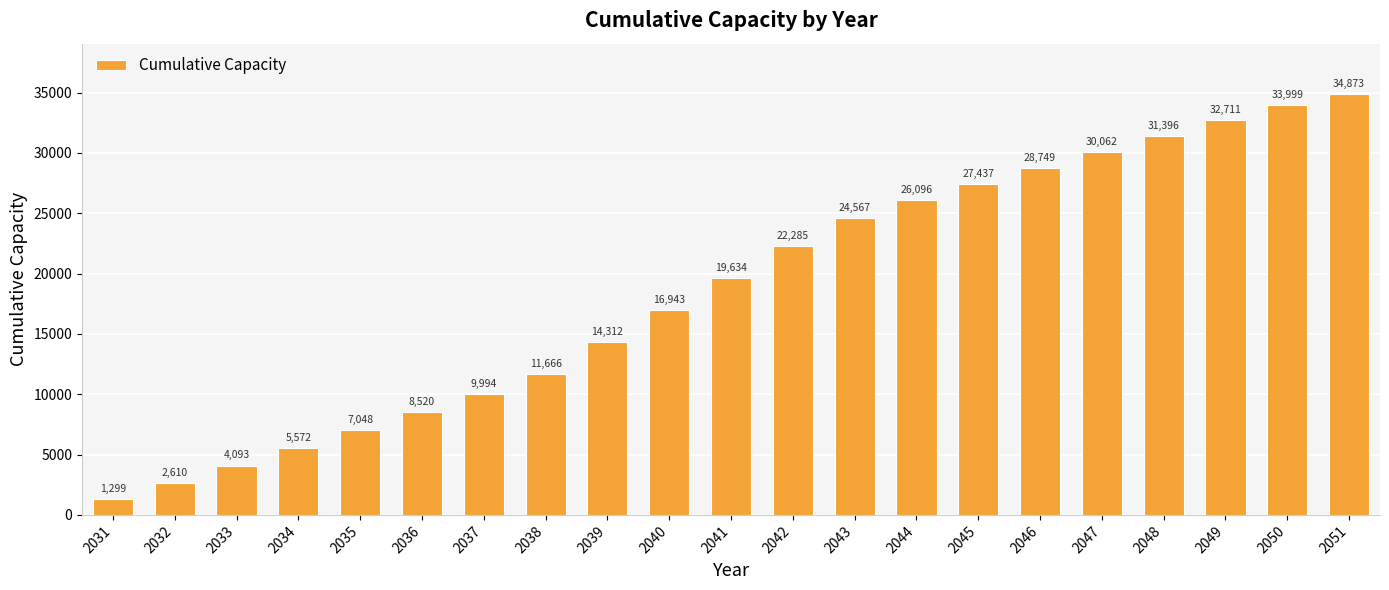

Count the number of categories in the chart.

21